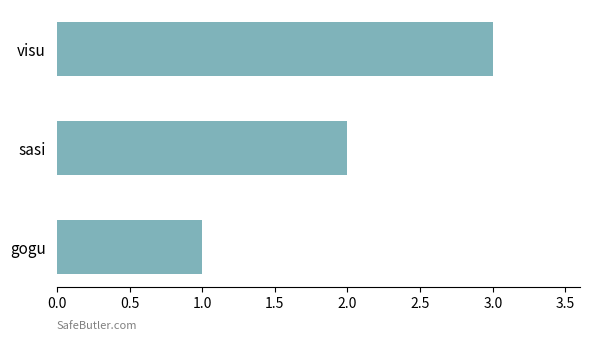

Which category has the lowest value across all series?

gogu